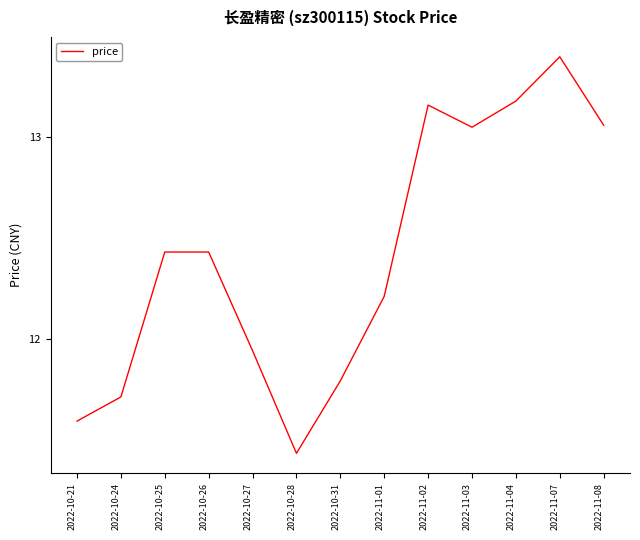

Which category has the lowest value across all series?

2022-10-28